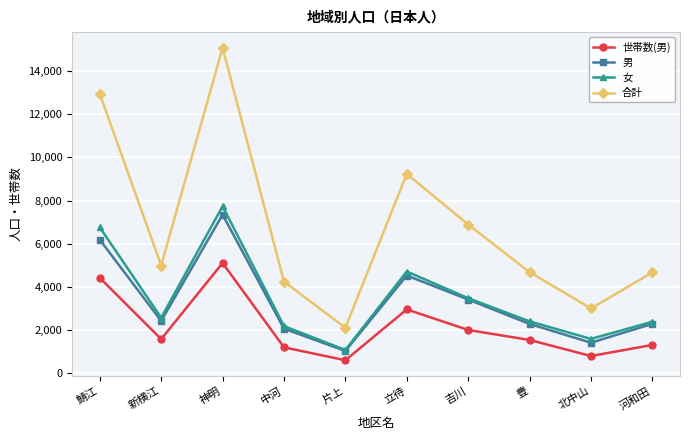

What is the difference between the maximum and minimum values in the 女 series?

6660